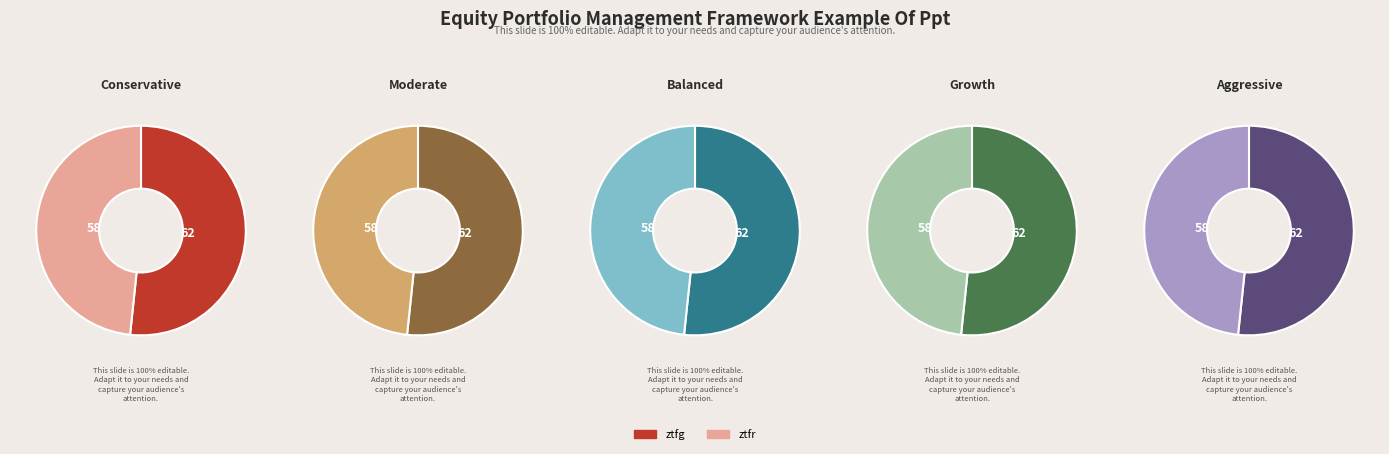

The ztfg slice represents 45% of the pie. True or false?

False